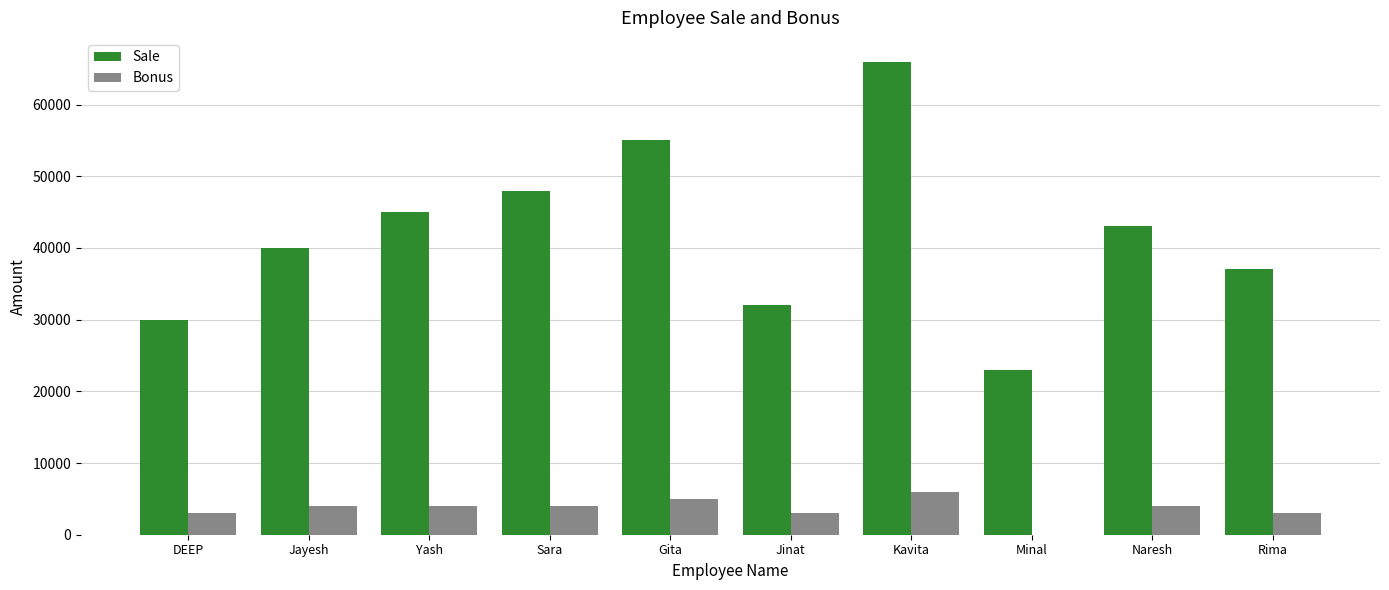

True or false: Bonus has a value of 3000 at Jinat.

True